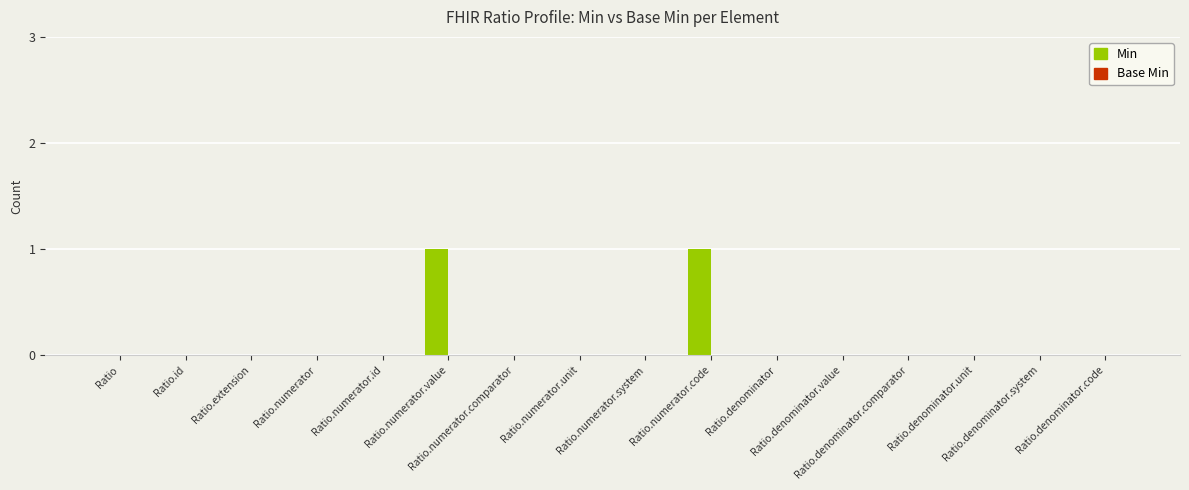

Count the number of data series in this chart.

1